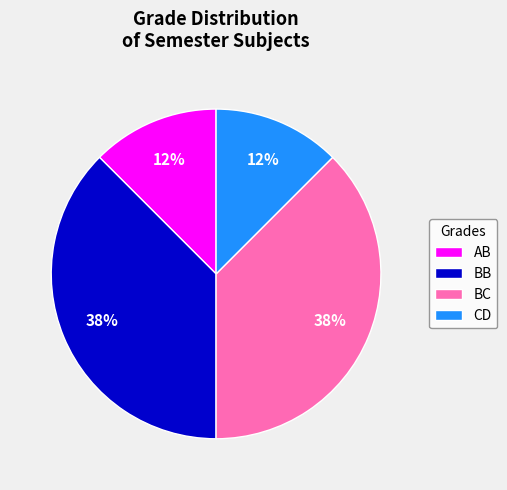

Does any single category account for the majority?

No